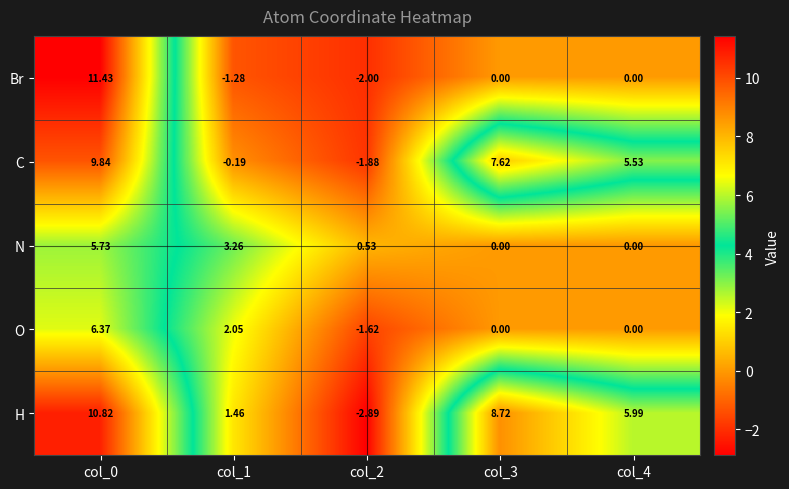

Rank the series at col_2 from highest to lowest value.

N, O, C, Br, H